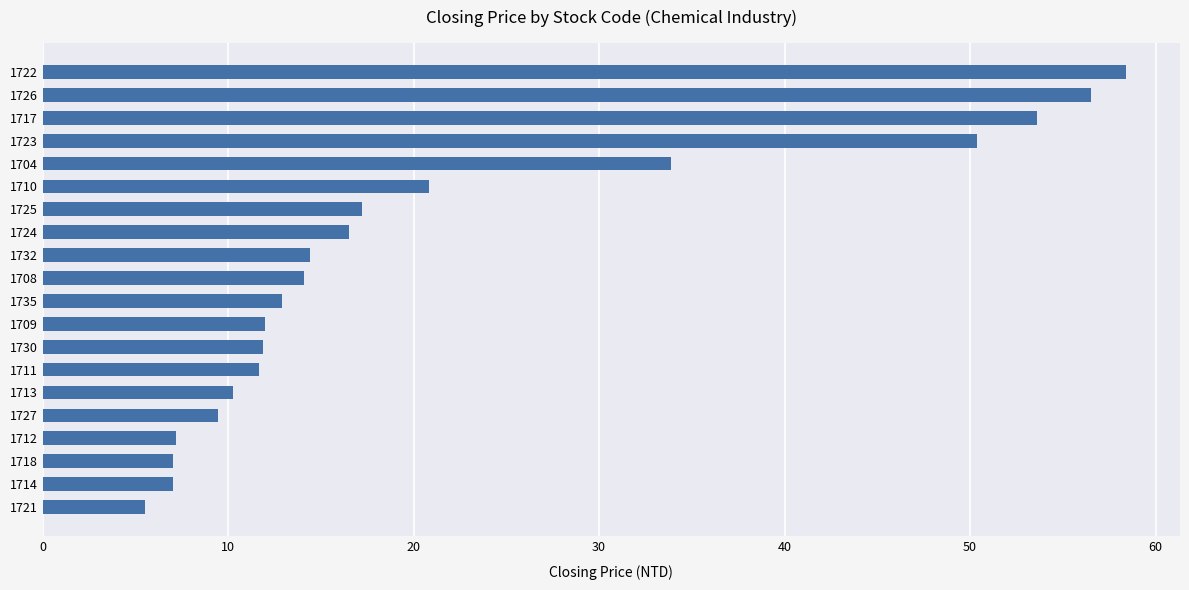

What is the ratio of the value at 1722 to the value at 1713?

5.7